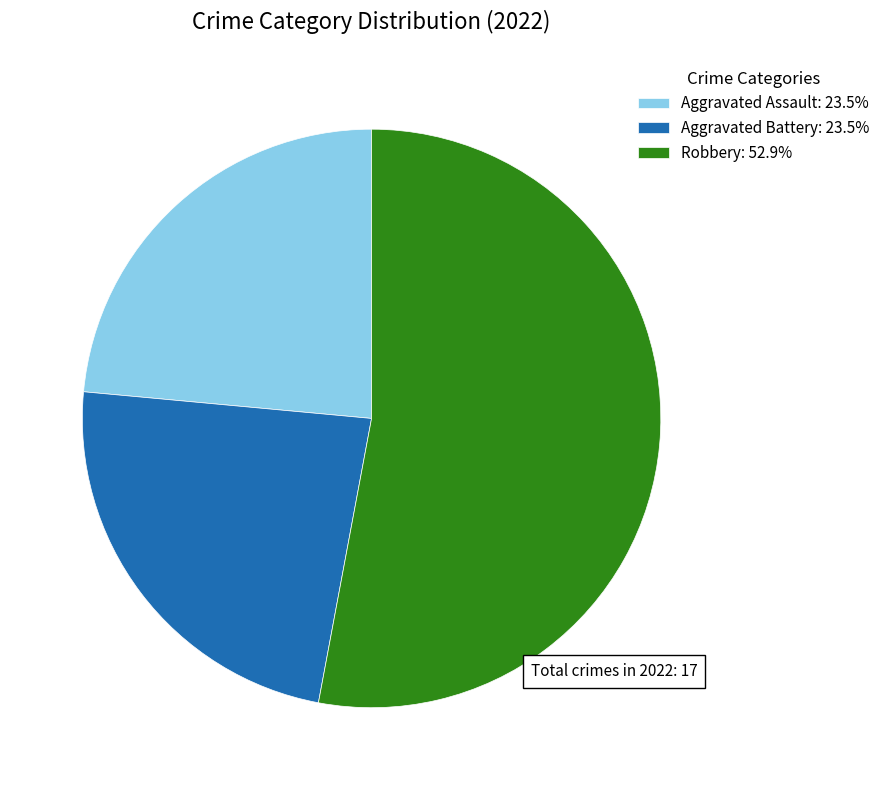

Does Robbery: 52.9% represent more than half of the total?

Yes